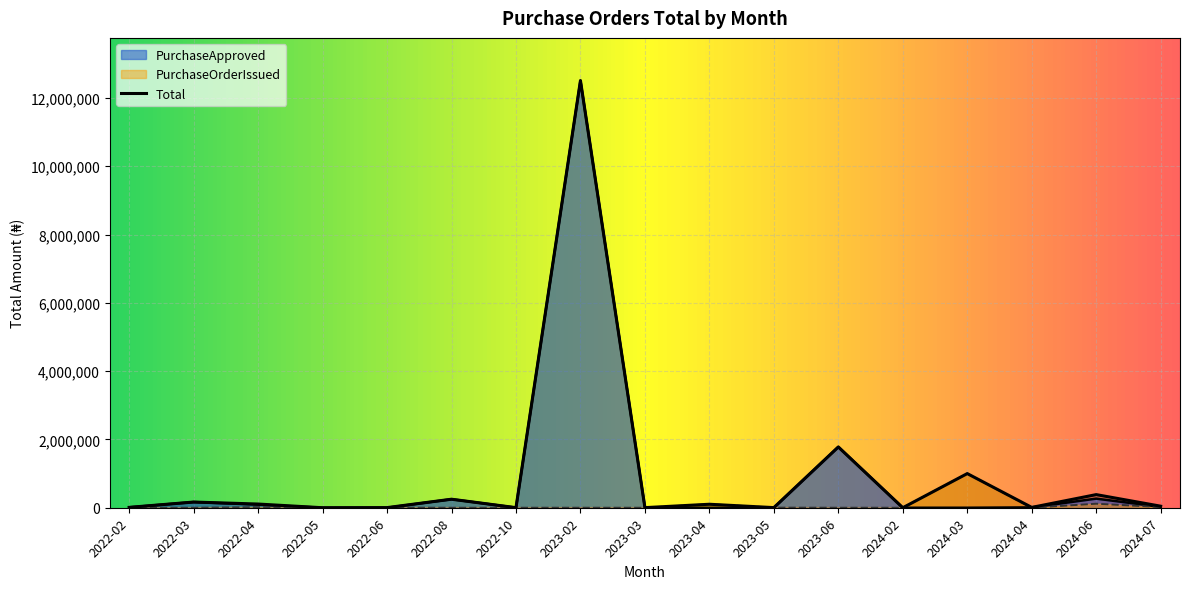

True or false: PurchaseApproved has more than 2 interior local peaks.

True